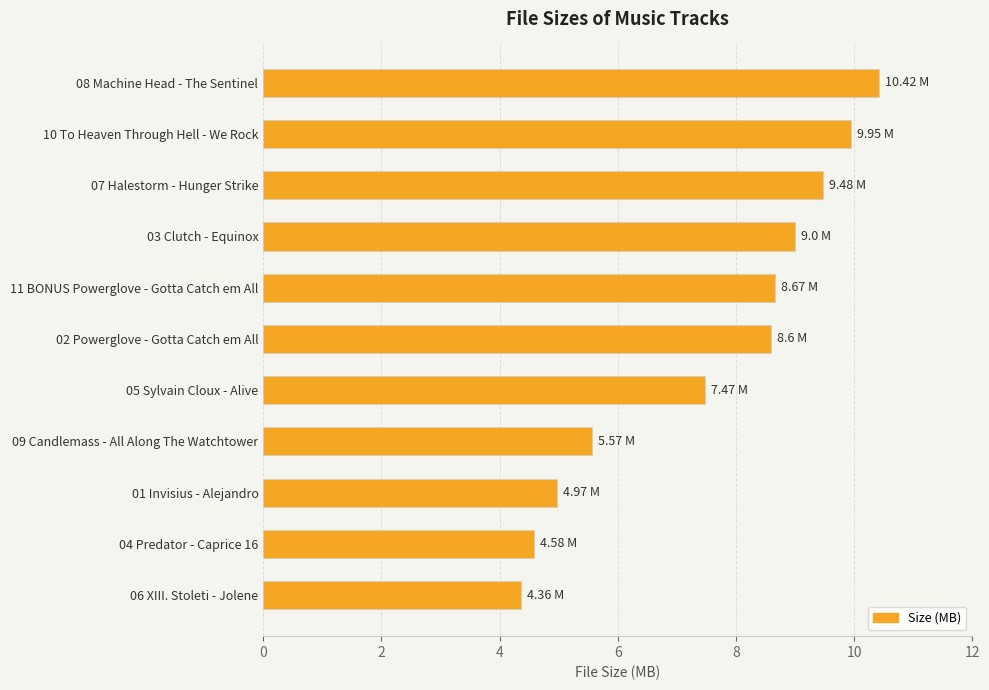

Which has a higher value, 03 Clutch - Equinox or 01 Invisius - Alejandro?

03 Clutch - Equinox